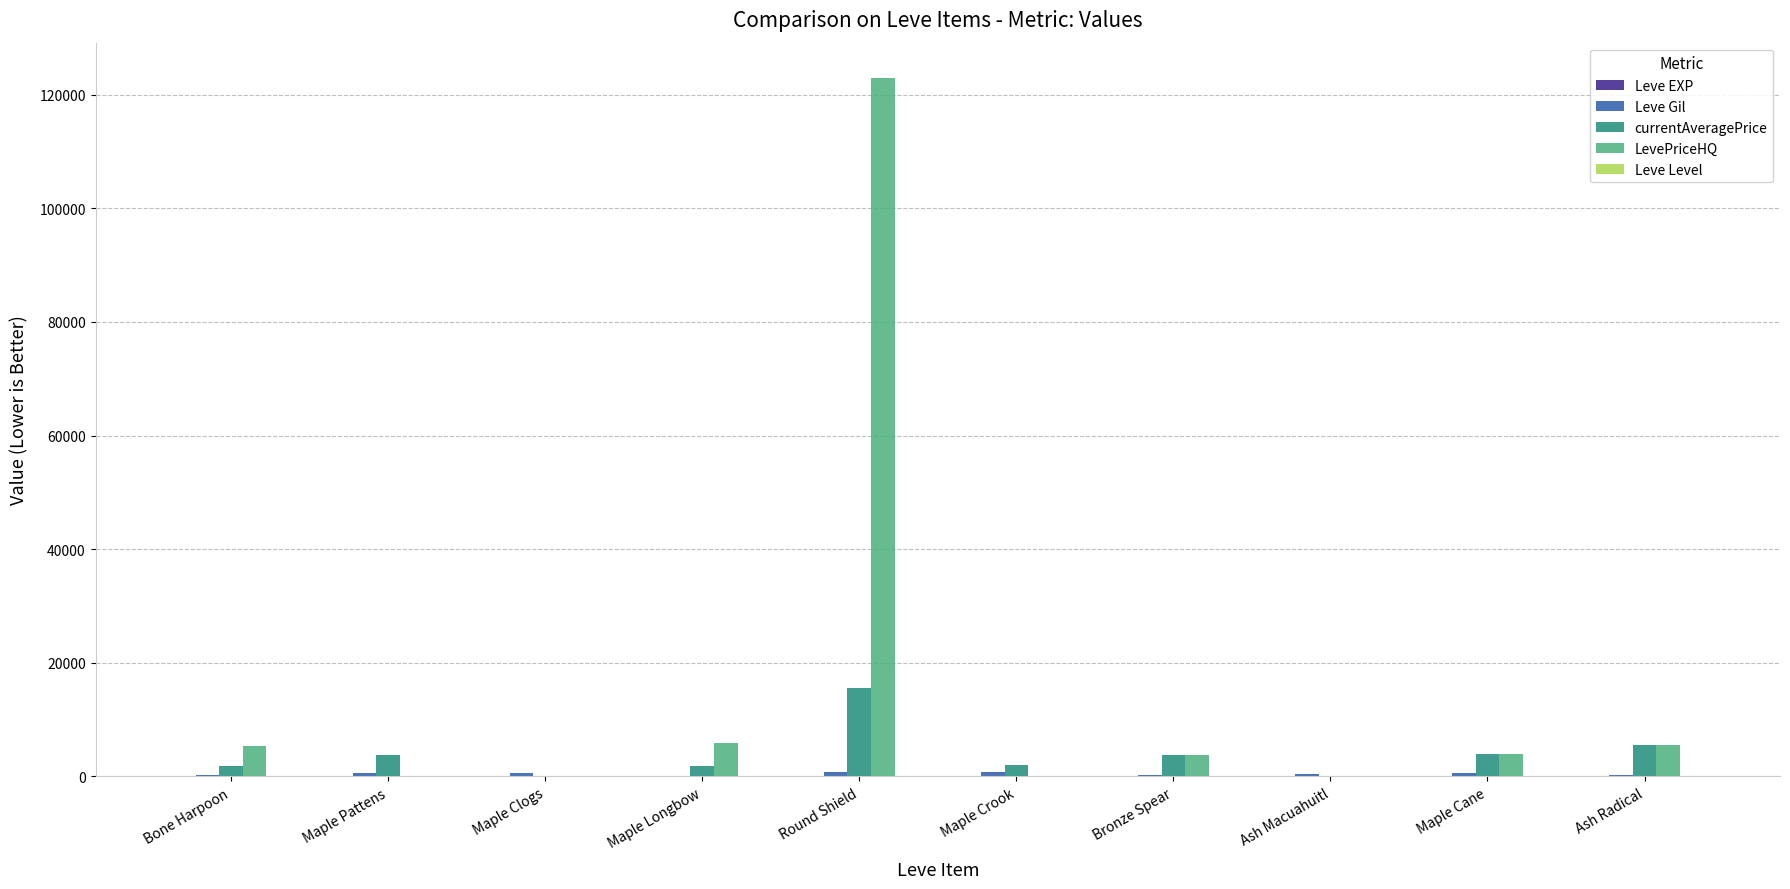

Which series changed the most between Maple Longbow and Round Shield?

LevePriceHQ